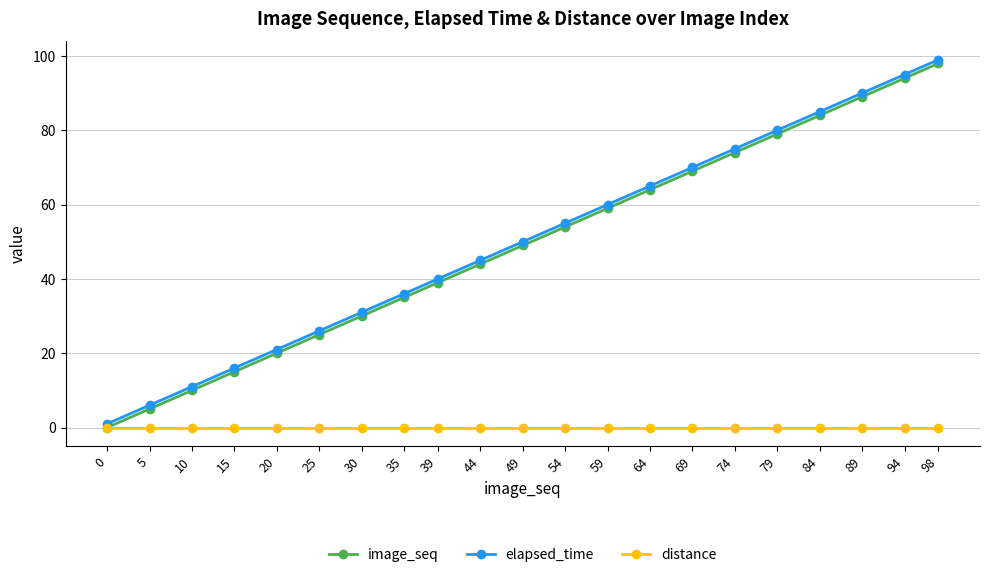

The value of image_seq at 0 is 0. True or false?

True